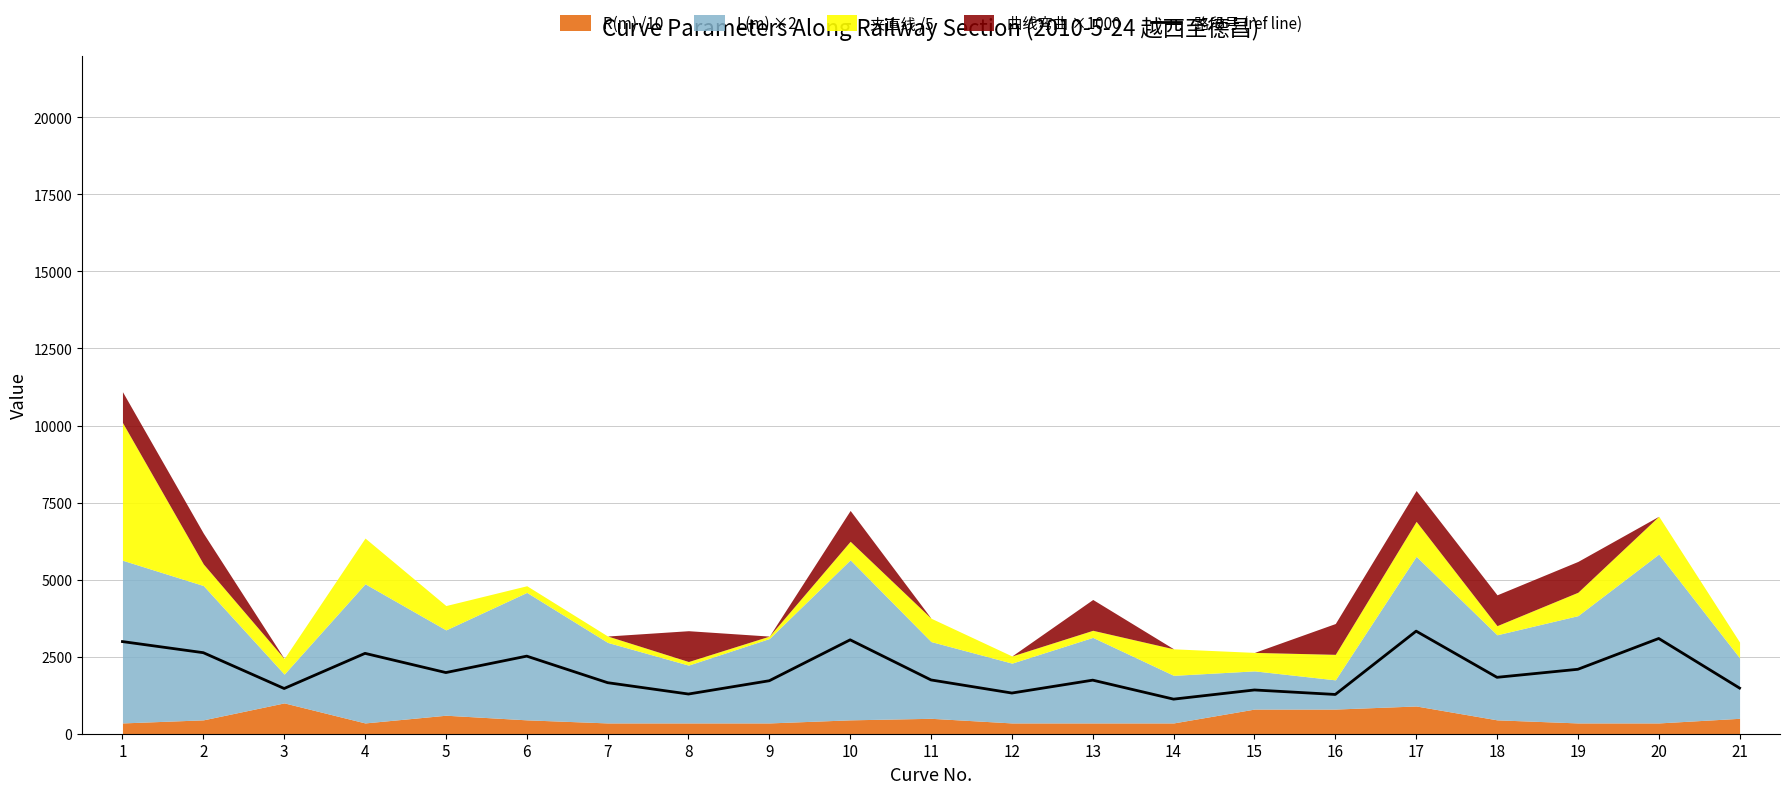

Does the chart have visible grid lines?

Yes